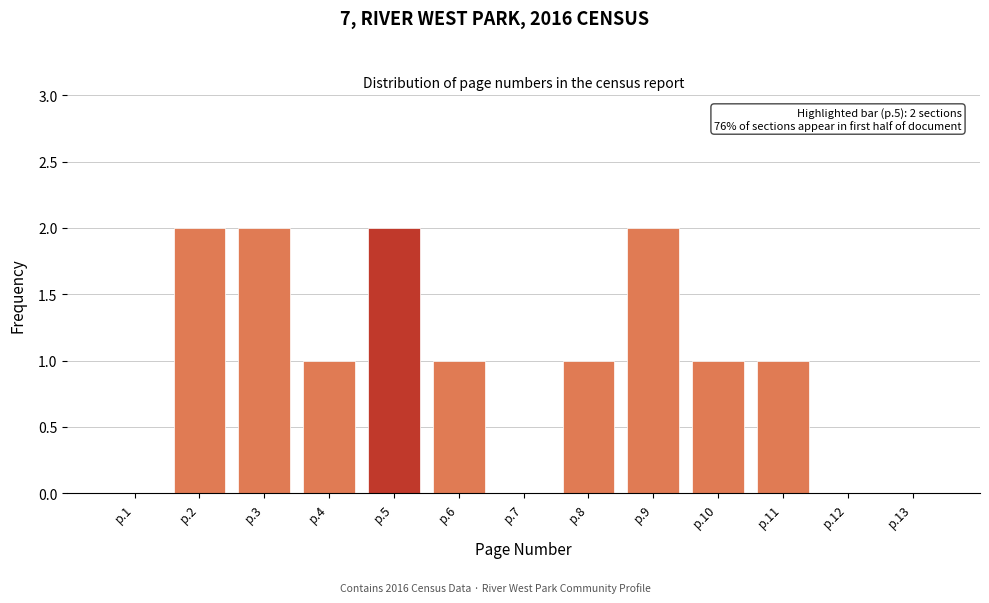

Reading left to right, transcribe all the data shown in this chart.

p.1=0	p.2=2	p.3=2	p.4=1	p.5=2	p.6=1	p.7=0	p.8=1	p.9=2	p.10=1	p.11=1	p.12=0	p.13=0